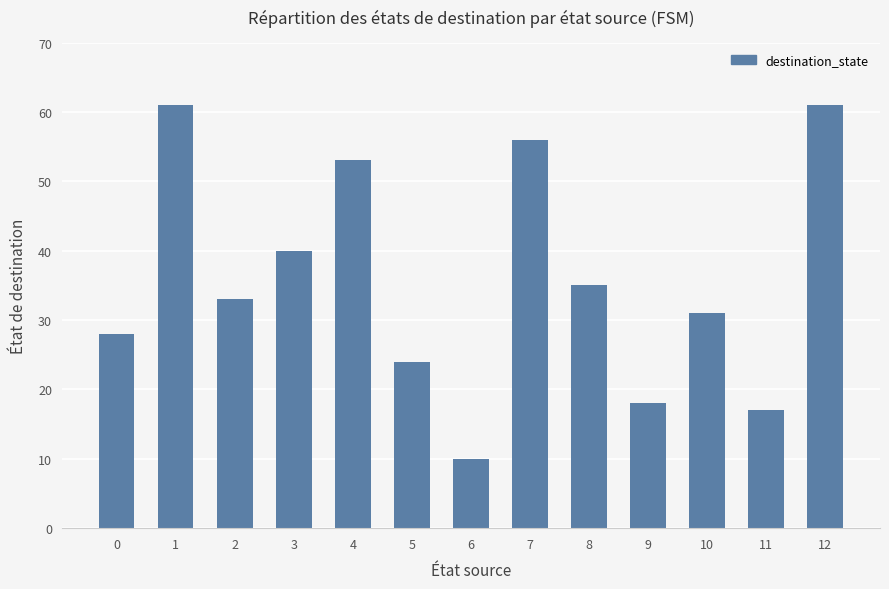

The value at 1 is 85. True or false?

False